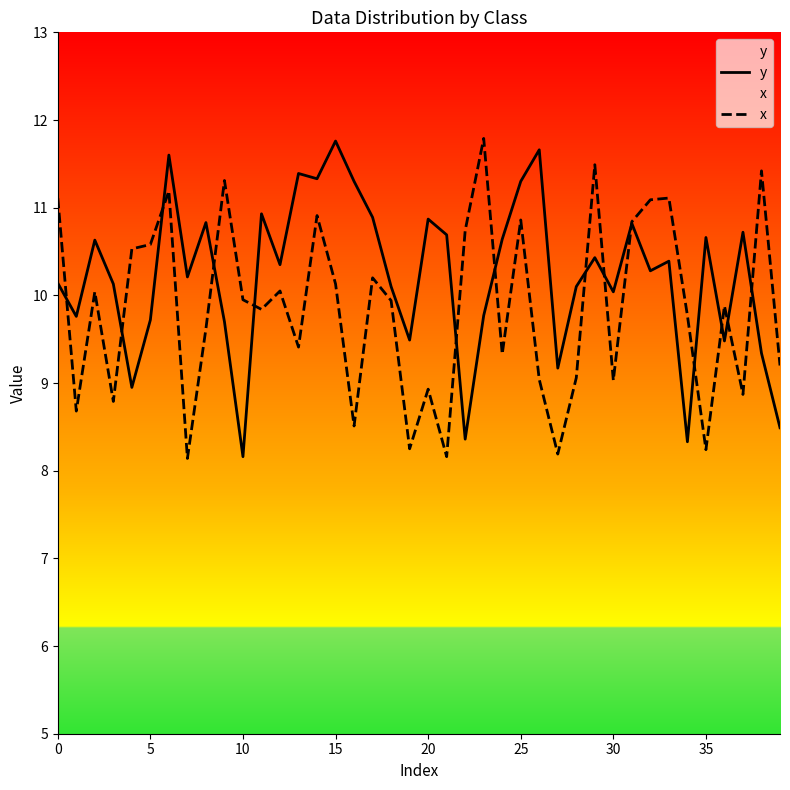

Where is x nearest to the value 9?

30